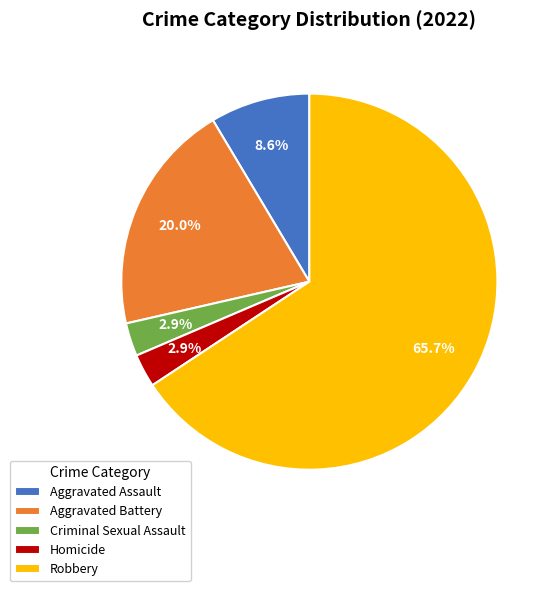

Combined, what portion of the pie is Criminal Sexual Assault and Aggravated Battery?

22.9%